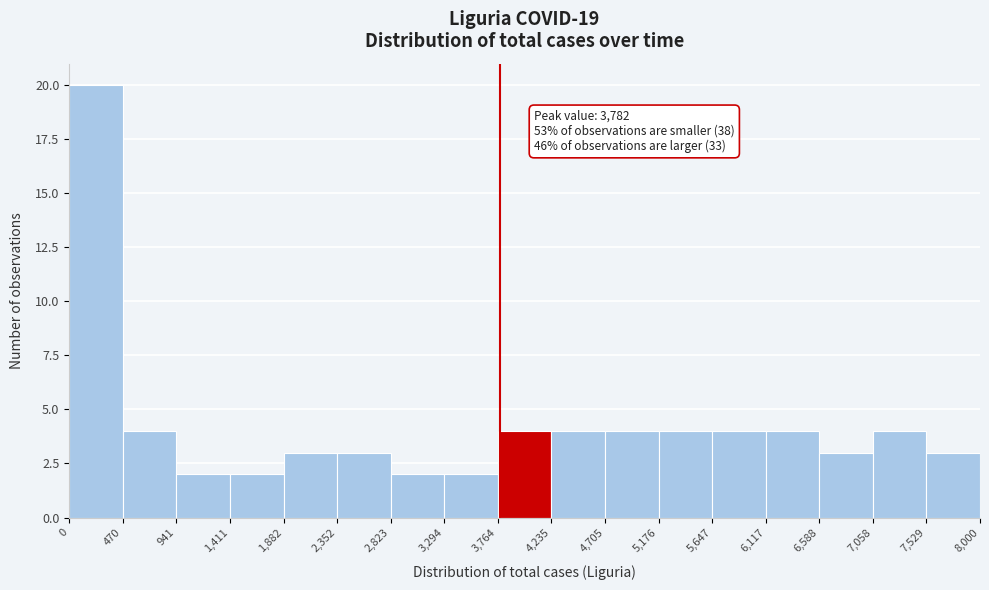

Which range on the x-axis has the tallest bar?

0 to 470